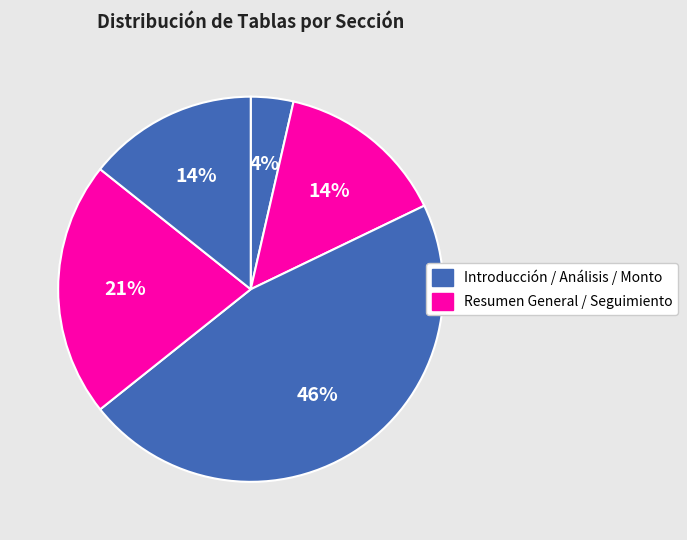

How many slices are in this pie chart?

5